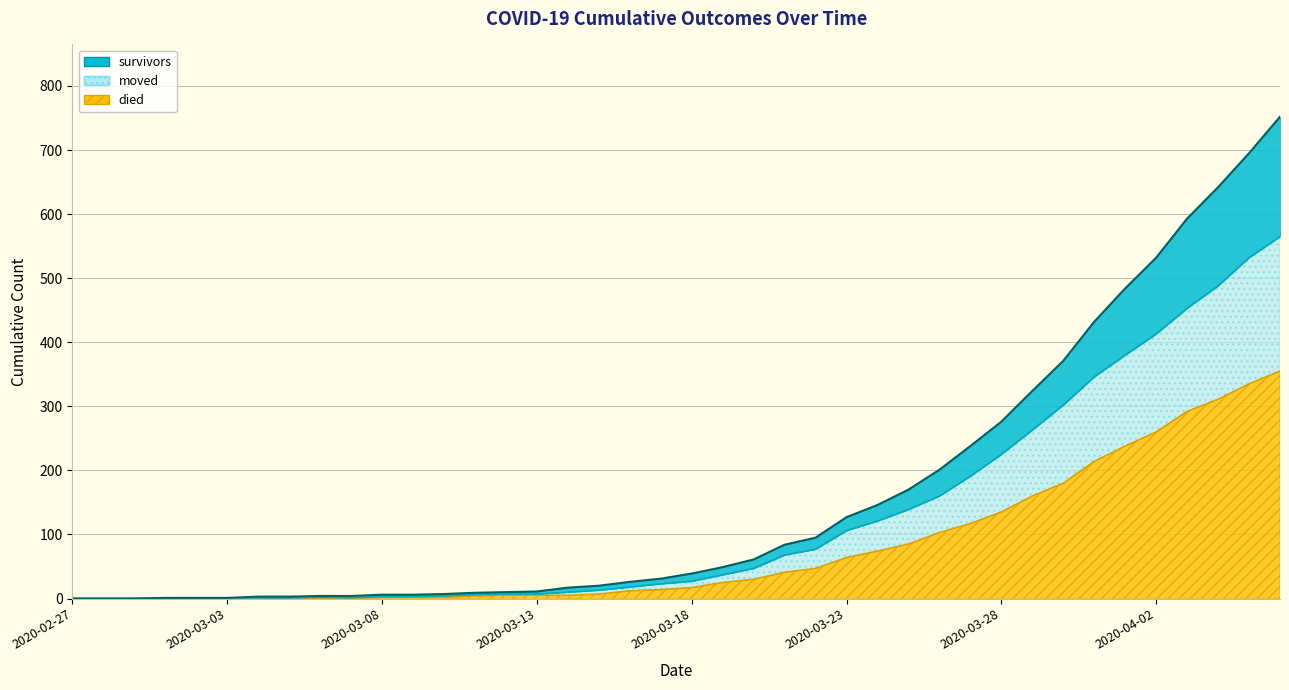

How many lines are shown in the chart?

3